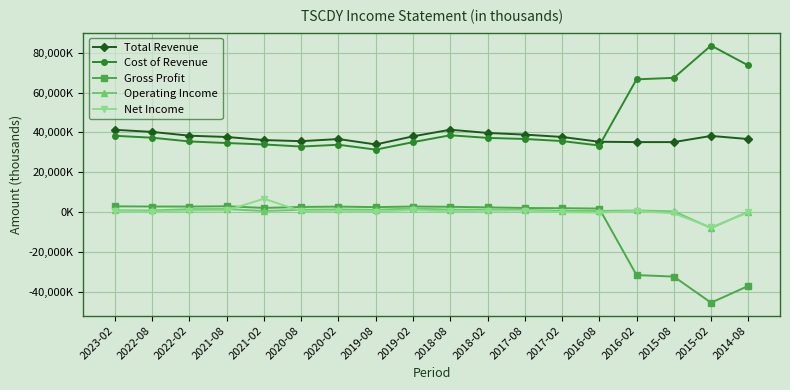

At 2017-02, list the series in order from largest to smallest.

Total Revenue, Cost of Revenue, Gross Profit, Operating Income, Net Income